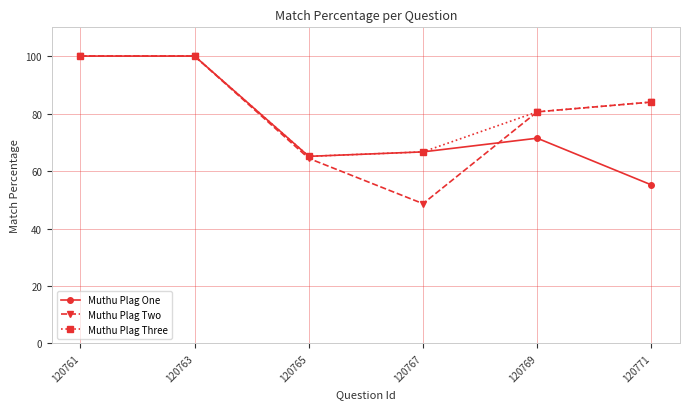

At how many categories does at least one series exceed 72?

4